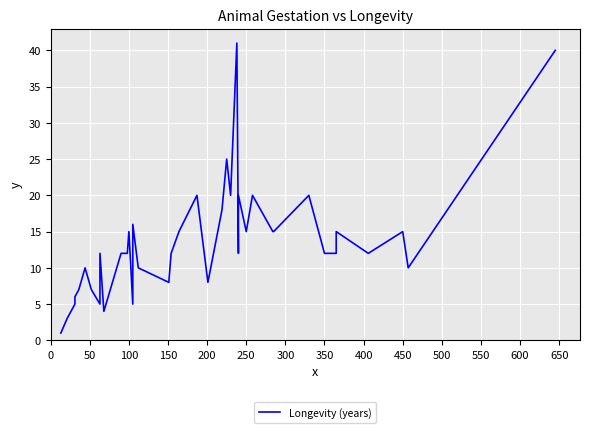

Reading right to left, transcribe all the data shown in this chart.

40	10	15	12	15	12	12	20	15	15	20	15	20	12	41	20	25	18	8	20	15	12	8	10	16	5	15	12	12	4	12	5	7	10	7	6	5	3	1